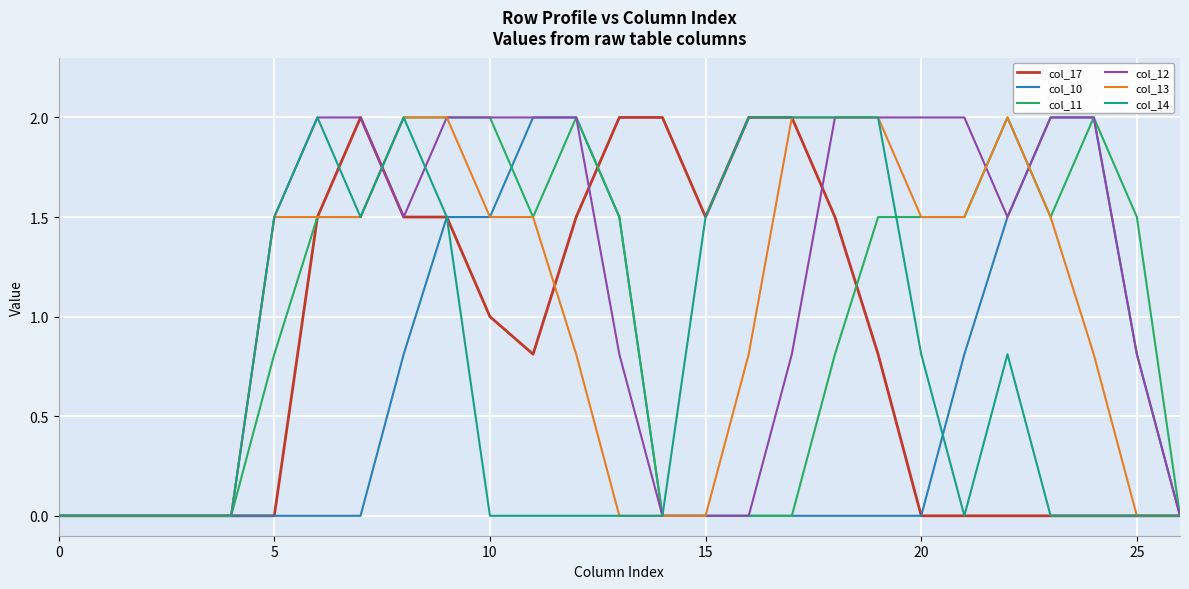

Which series has the largest total across all categories?

col_12